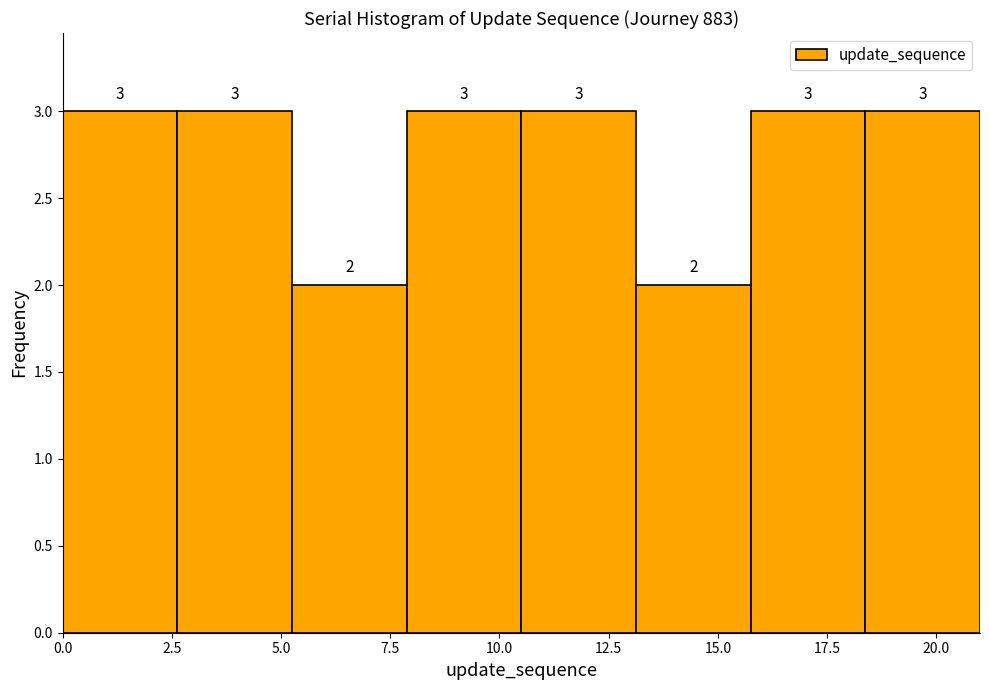

Reading left to right, list every bar in this chart as the range it spans on the x-axis followed by its height. The bar edges are not printed on the chart, so give them approximately, as read against the axis.

0.0 to 2.5: 3
2.5 to 5.5: 3
5.5 to 8.0: 2
8.0 to 10.5: 3
10.5 to 13.0: 3
13.0 to 16.0: 2
16.0 to 18.5: 3
18.5 to 21.0: 3